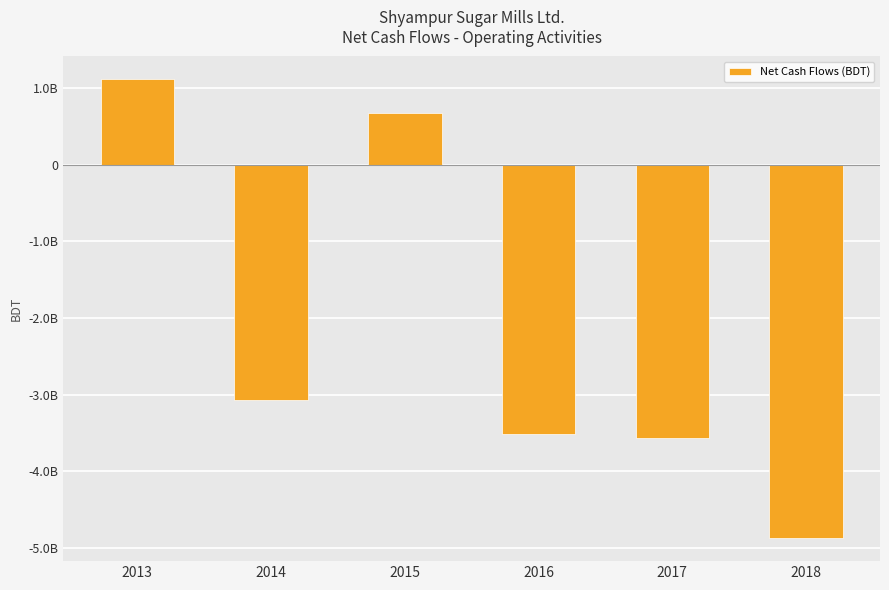

How many values are below zero?

4